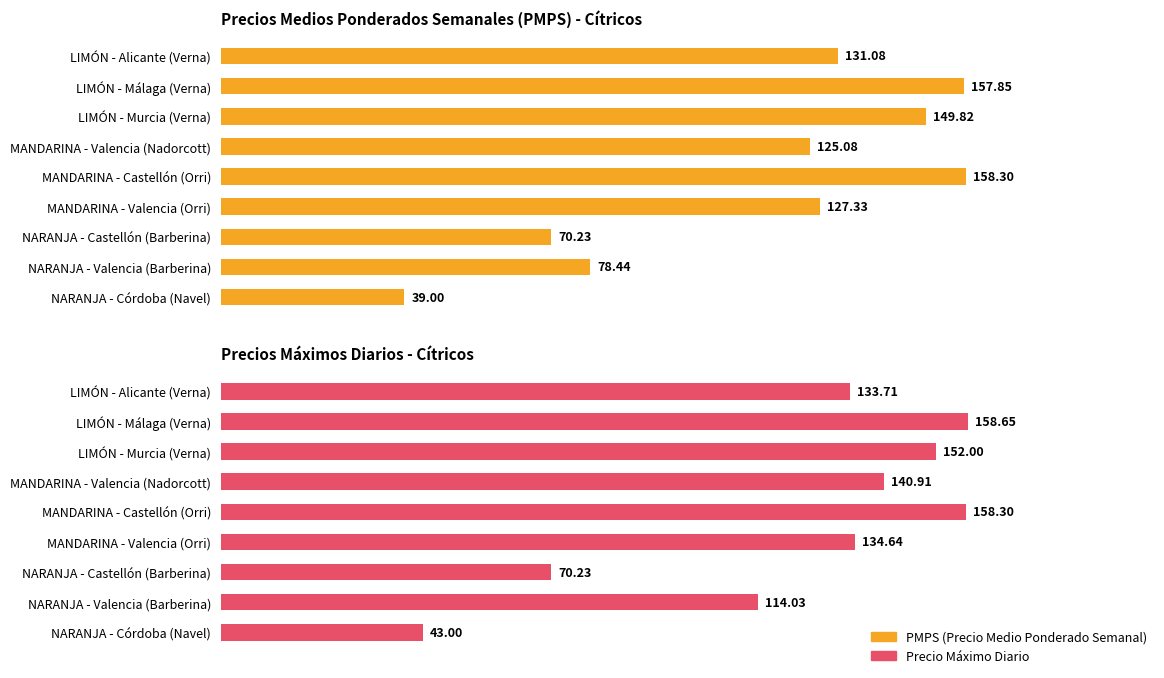

Reading left to right, extract all data points from this chart.

PMPS (Precio Medio Ponderado Semanal): 131.1	157.8	149.8	125.1	158.3	127.3	70.2	78.4	39.0
Precio Máximo Diario: 133.7	158.7	152.0	140.9	158.3	134.6	70.2	114.0	43.0